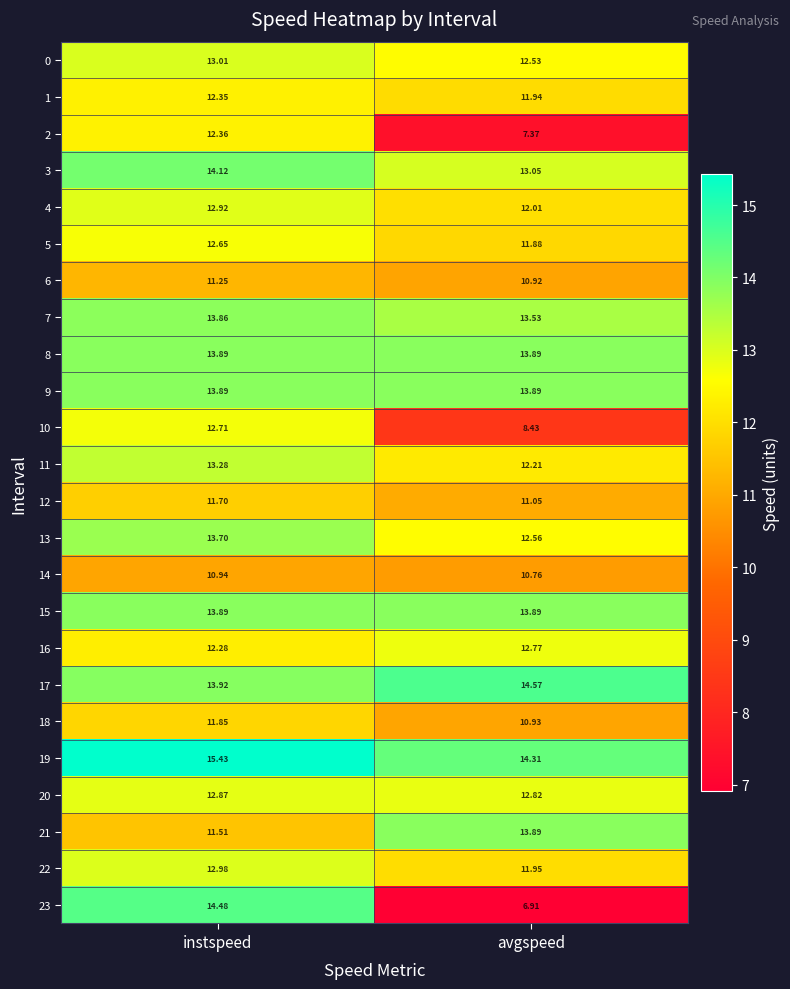

Where does the 11 series first go above 13?

instspeed